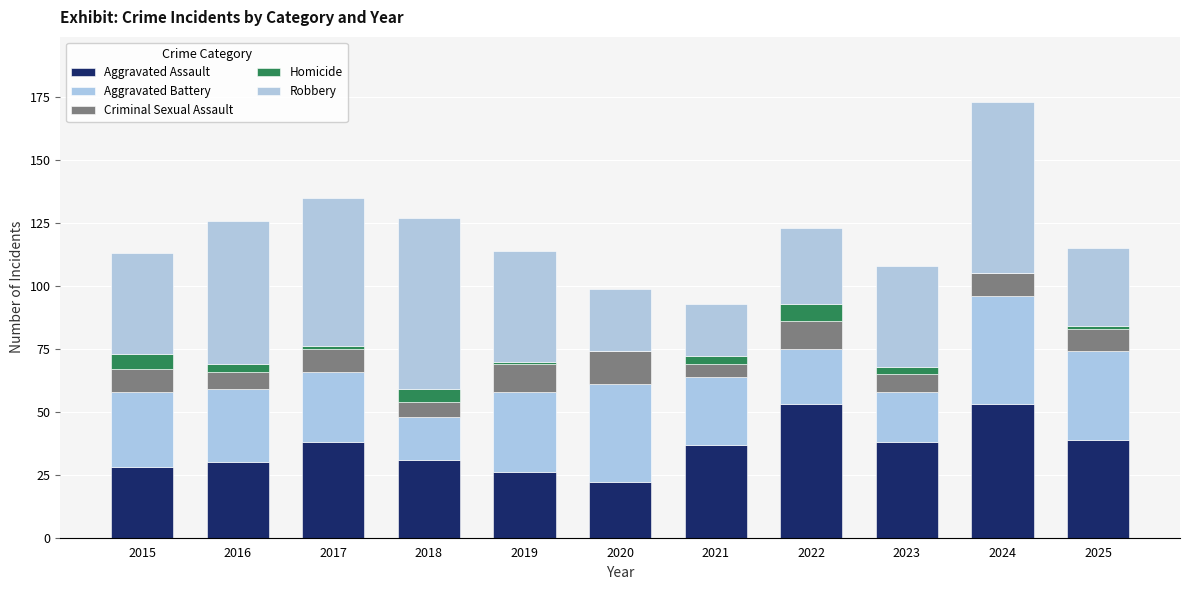

List the series in order of their peak value, lowest first.

Homicide, Criminal Sexual Assault, Aggravated Battery, Aggravated Assault, Robbery